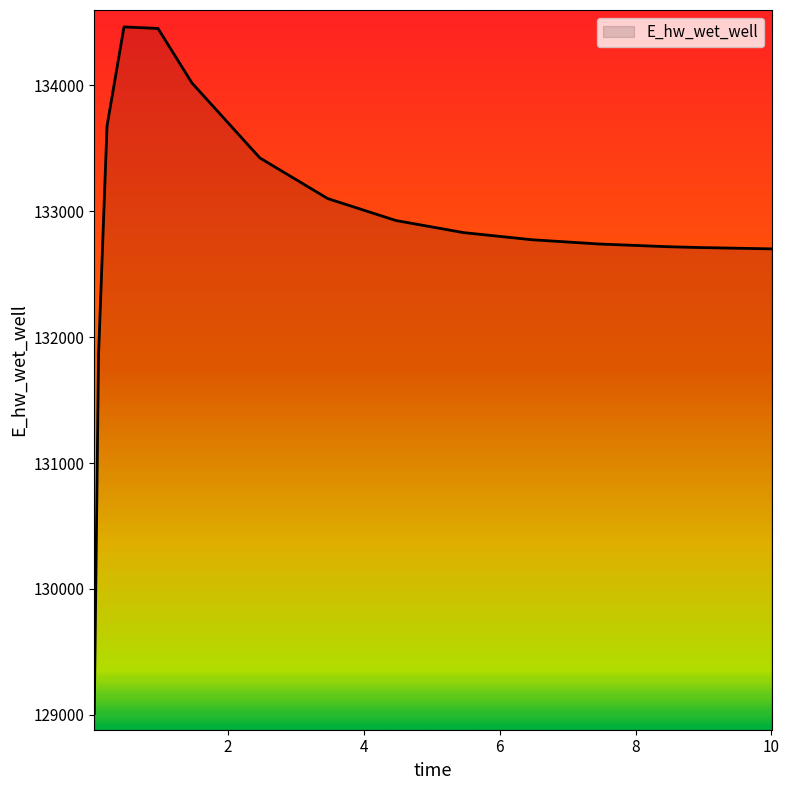

What is the difference between the maximum and minimum values?

5455.6